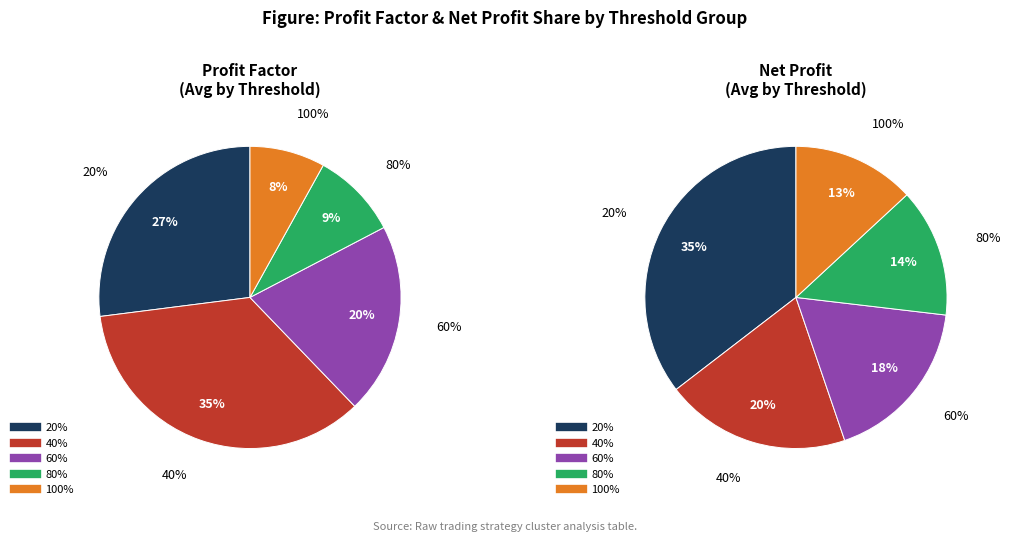

Is it true that 20% is 19% of the pie?

False